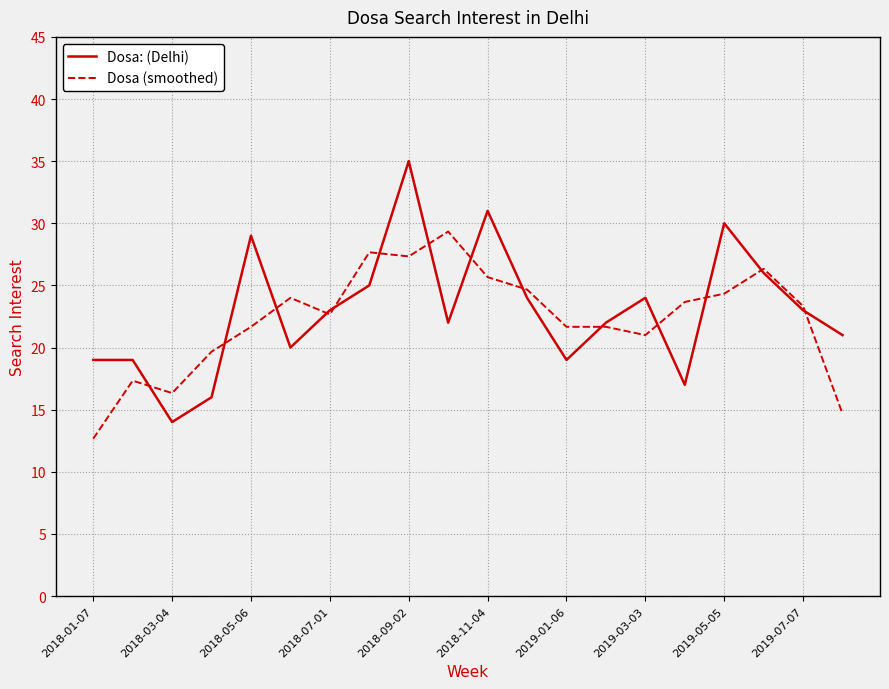

List the series in order of their peak value, highest first.

Dosa: (Delhi), Dosa (smoothed)